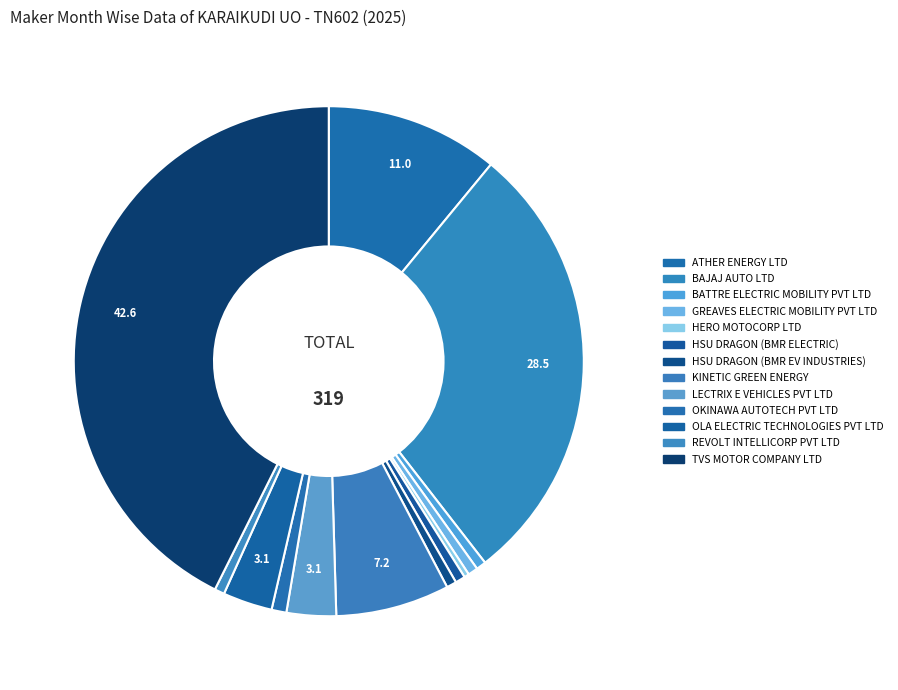

Which slice is the largest?

TVS MOTOR COMPANY LTD